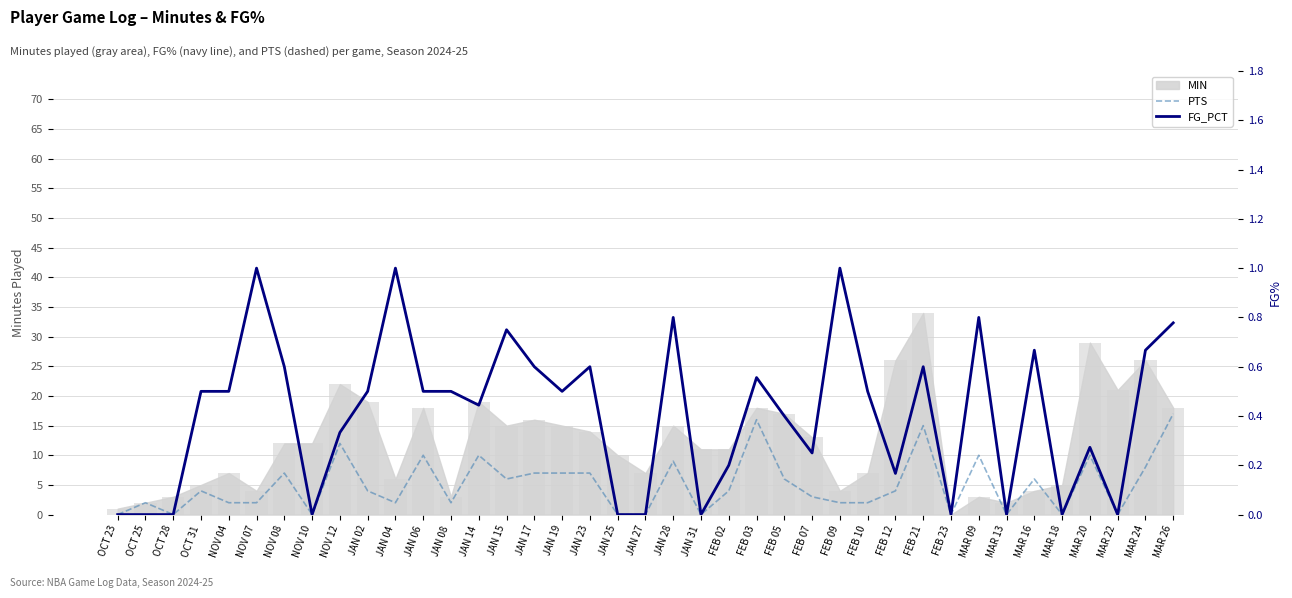

At how many categories does at least one series exceed 3?

21